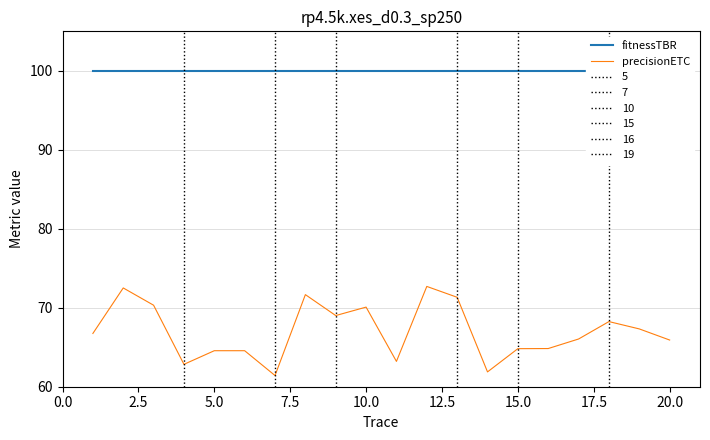

The precisionETC series shows 70.1 at 10.0. True or false?

True